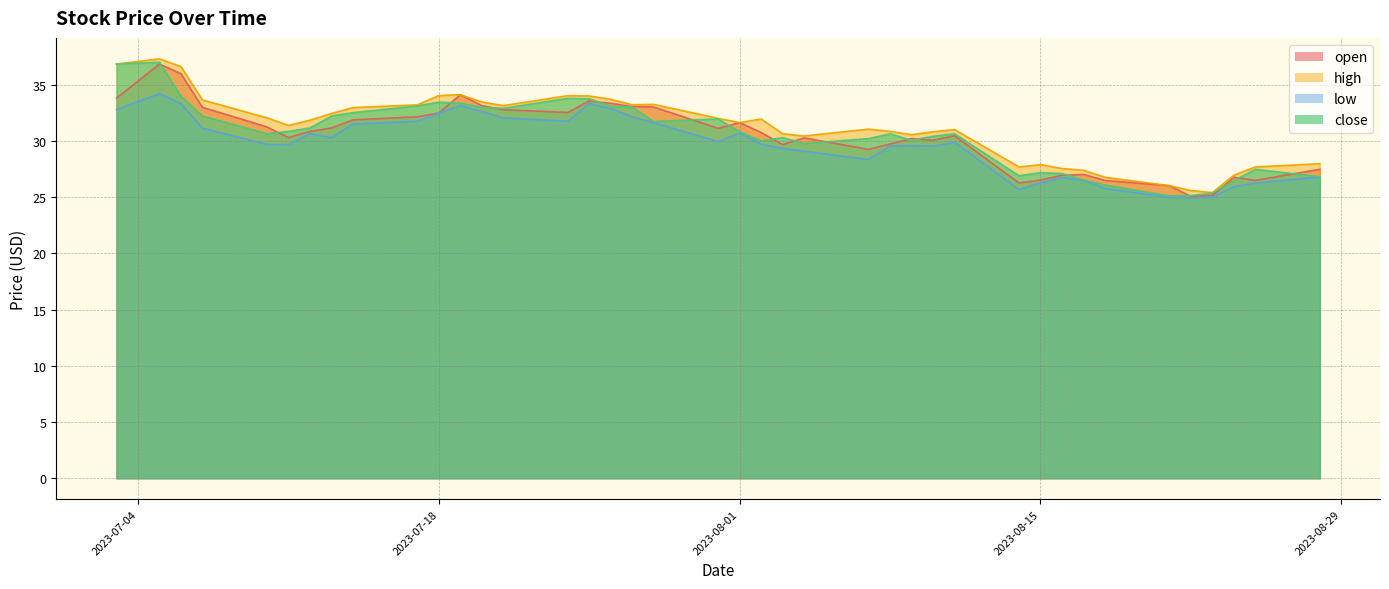

How many interior local valleys does the open series have?

9